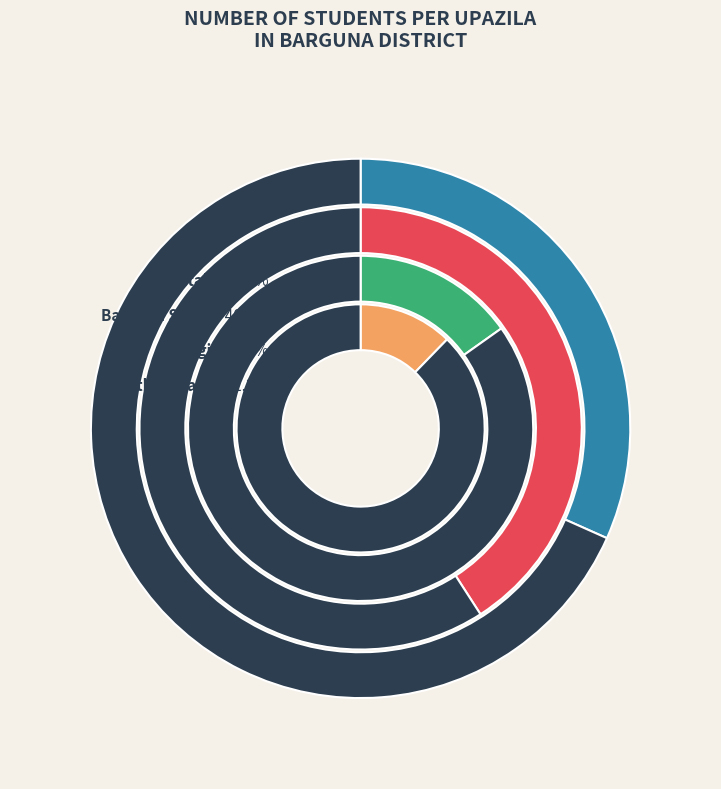

Approximately how many times larger is the value at Betagi compared to Barguna Sadar?

0.4